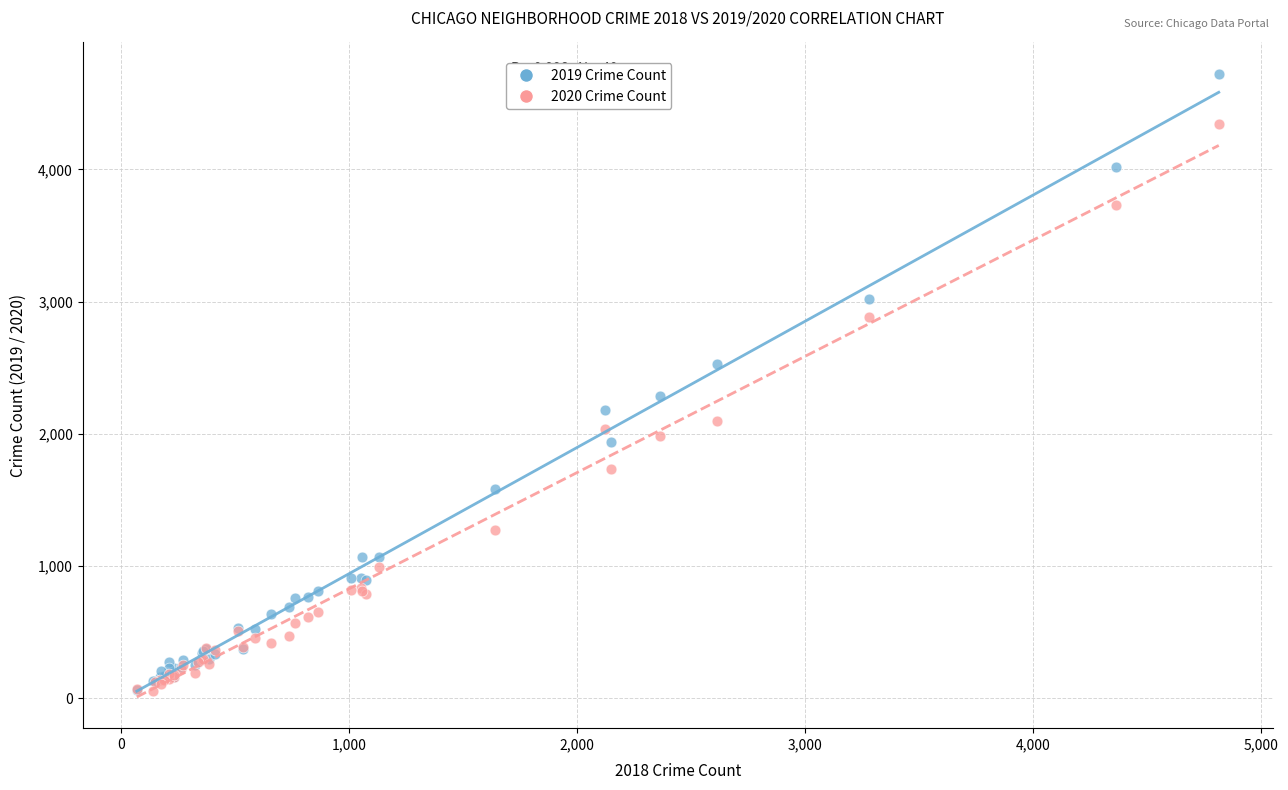

Which series reaches the maximum Y coordinate?

2019 Crime Count